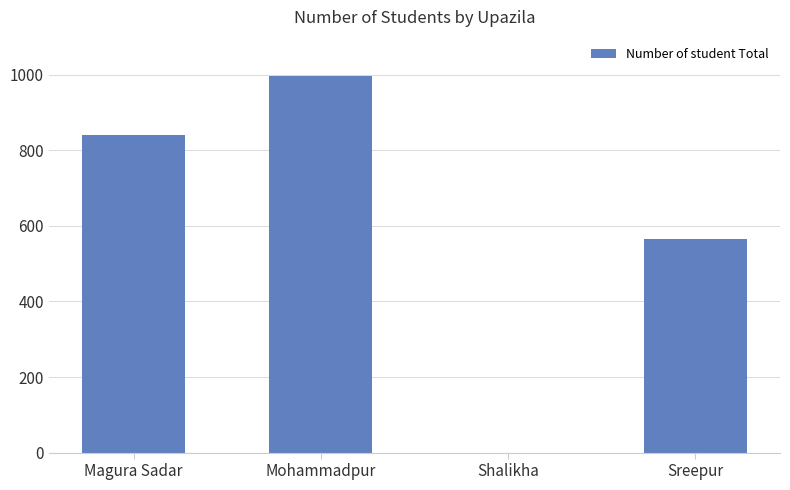

How many values are between 566 and 996?

3